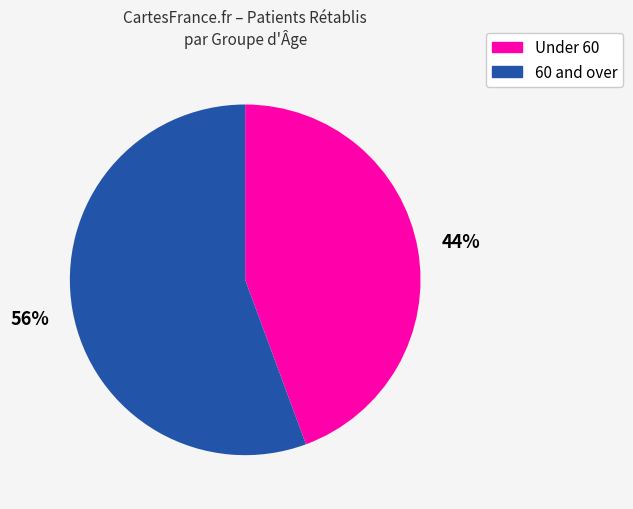

Does any single category account for the majority?

Yes